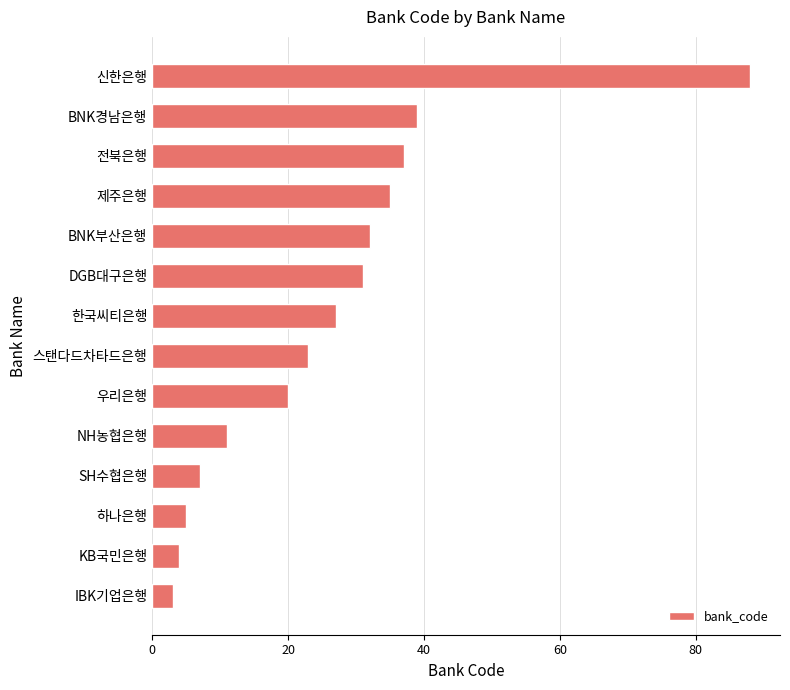

What is the change in value from 하나은행 to 전북은행?

+32